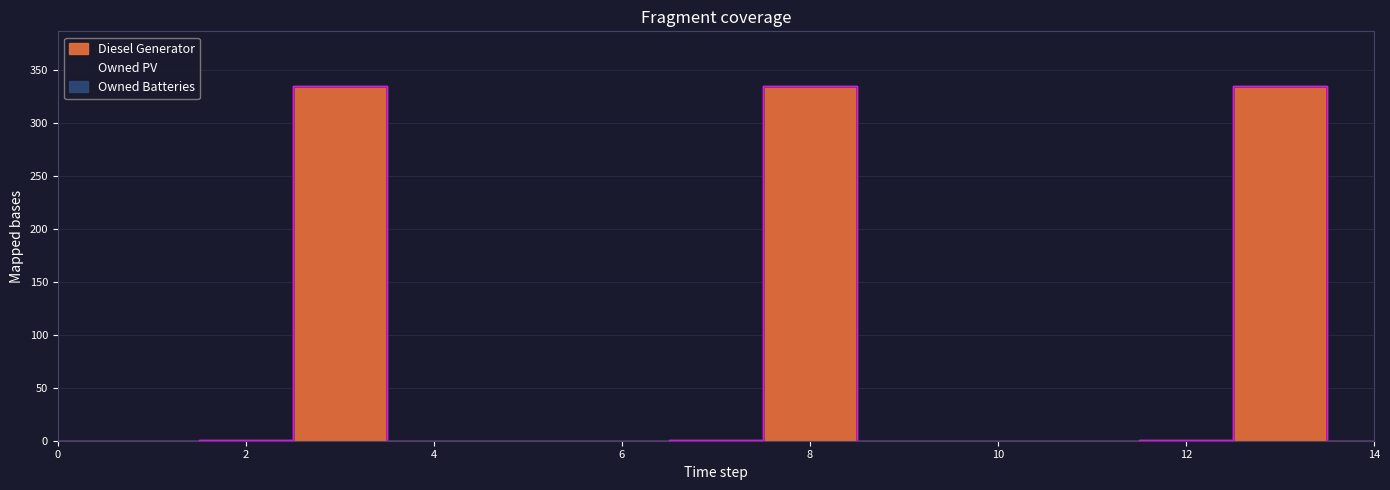

True or false: Owned PV has more than 0 points higher than both neighbors.

False